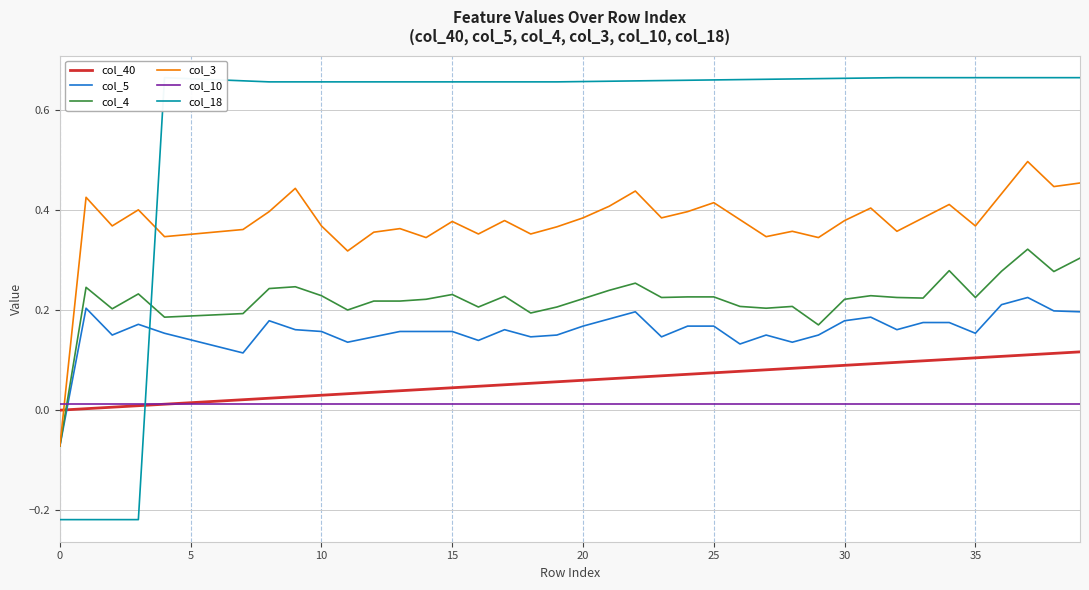

Reading left to right, transcribe all the data shown in this chart.

col_40: 0.0	0.0	0.0	0.0	0.0	0.0	0.0	0.0	0.0	0.0	0.0	0.0	0.0	0.0	0.0	0.0	0.0	0.1	0.1	0.1	0.1	0.1	0.1	0.1	0.1	0.1	0.1	0.1	0.1	0.1	0.1	0.1	0.1	0.1	0.1	0.1	0.1	0.1	0.1	0.1
col_5: -0.1	0.2	0.1	0.2	0.2	0.1	0.1	0.1	0.2	0.2	0.2	0.1	0.1	0.2	0.2	0.2	0.1	0.2	0.1	0.1	0.2	0.2	0.2	0.1	0.2	0.2	0.1	0.1	0.1	0.1	0.2	0.2	0.2	0.2	0.2	0.2	0.2	0.2	0.2	0.2
col_4: -0.1	0.2	0.2	0.2	0.2	0.2	0.2	0.2	0.2	0.2	0.2	0.2	0.2	0.2	0.2	0.2	0.2	0.2	0.2	0.2	0.2	0.2	0.3	0.2	0.2	0.2	0.2	0.2	0.2	0.2	0.2	0.2	0.2	0.2	0.3	0.2	0.3	0.3	0.3	0.3
col_3: -0.1	0.4	0.4	0.4	0.3	0.4	0.4	0.4	0.4	0.4	0.4	0.3	0.4	0.4	0.3	0.4	0.4	0.4	0.4	0.4	0.4	0.4	0.4	0.4	0.4	0.4	0.4	0.3	0.4	0.3	0.4	0.4	0.4	0.4	0.4	0.4	0.4	0.5	0.4	0.5
col_10: 0.0	0.0	0.0	0.0	0.0	0.0	0.0	0.0	0.0	0.0	0.0	0.0	0.0	0.0	0.0	0.0	0.0	0.0	0.0	0.0	0.0	0.0	0.0	0.0	0.0	0.0	0.0	0.0	0.0	0.0	0.0	0.0	0.0	0.0	0.0	0.0	0.0	0.0	0.0	0.0
col_18: -0.2	-0.2	-0.2	-0.2	0.7	0.7	0.7	0.7	0.7	0.7	0.7	0.7	0.7	0.7	0.7	0.7	0.7	0.7	0.7	0.7	0.7	0.7	0.7	0.7	0.7	0.7	0.7	0.7	0.7	0.7	0.7	0.7	0.7	0.7	0.7	0.7	0.7	0.7	0.7	0.7